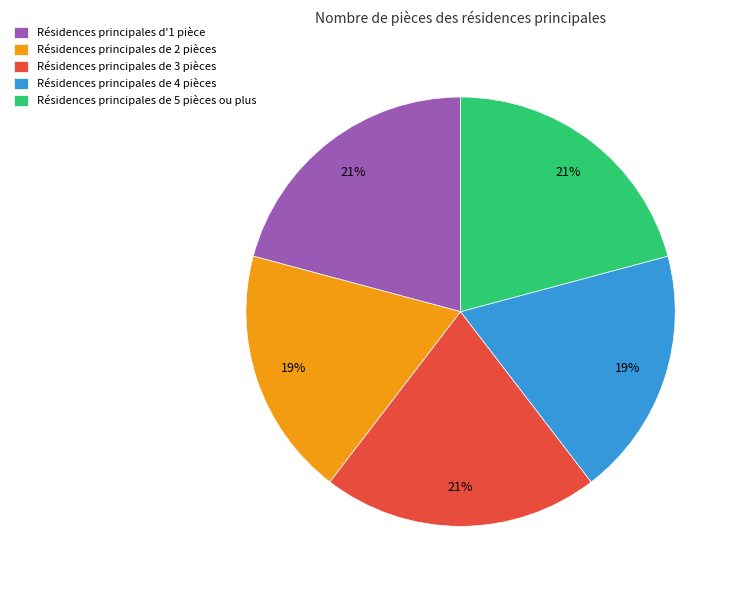

Combined, do Résidences principales de 4 pièces and Résidences principales de 5 pièces ou plus account for over 50%?

No